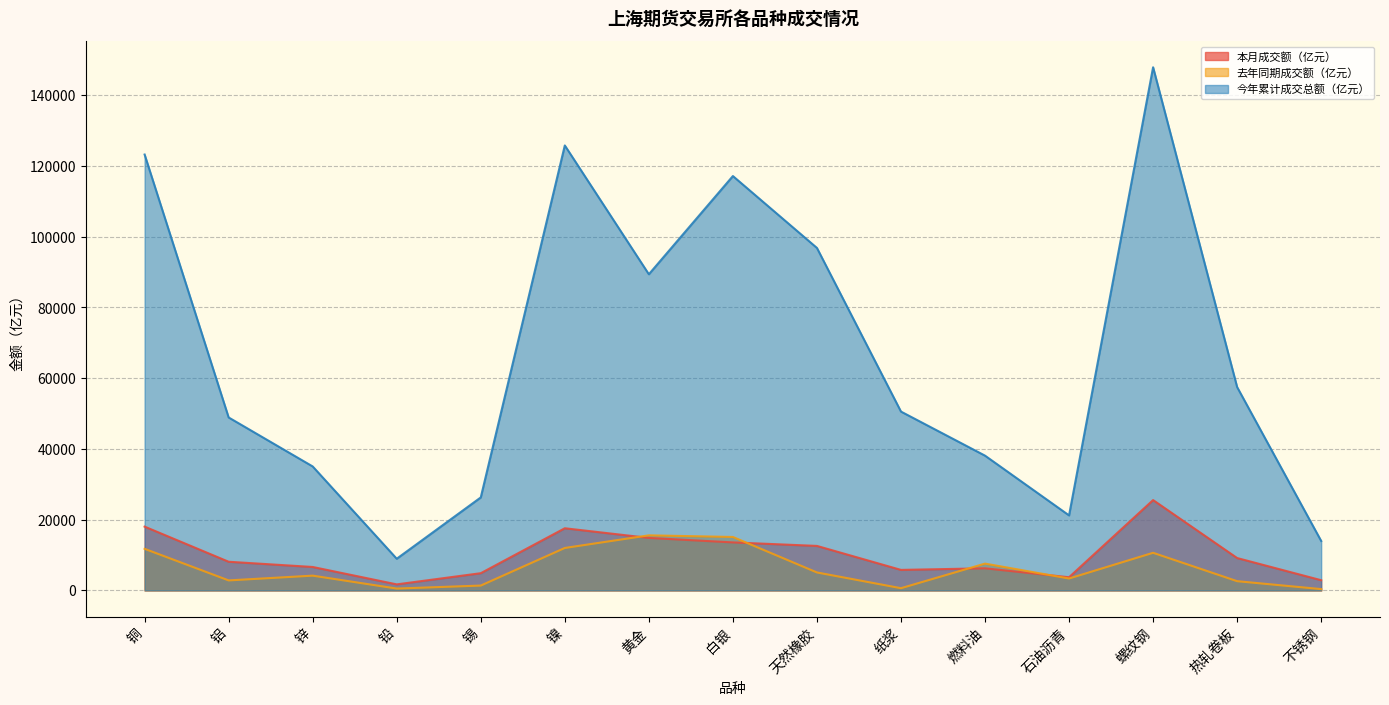

Which series changed the most between 锌 and 镍?

今年累计成交总额（亿元）